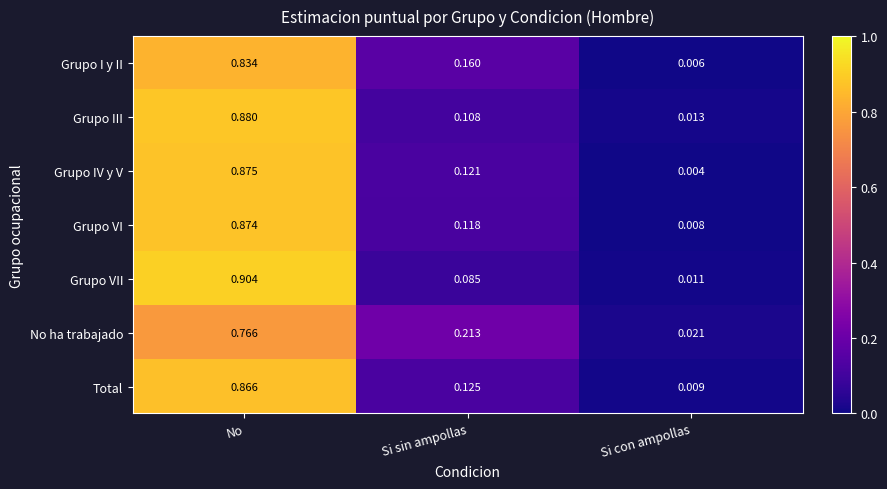

How many distinct data groups are displayed?

7